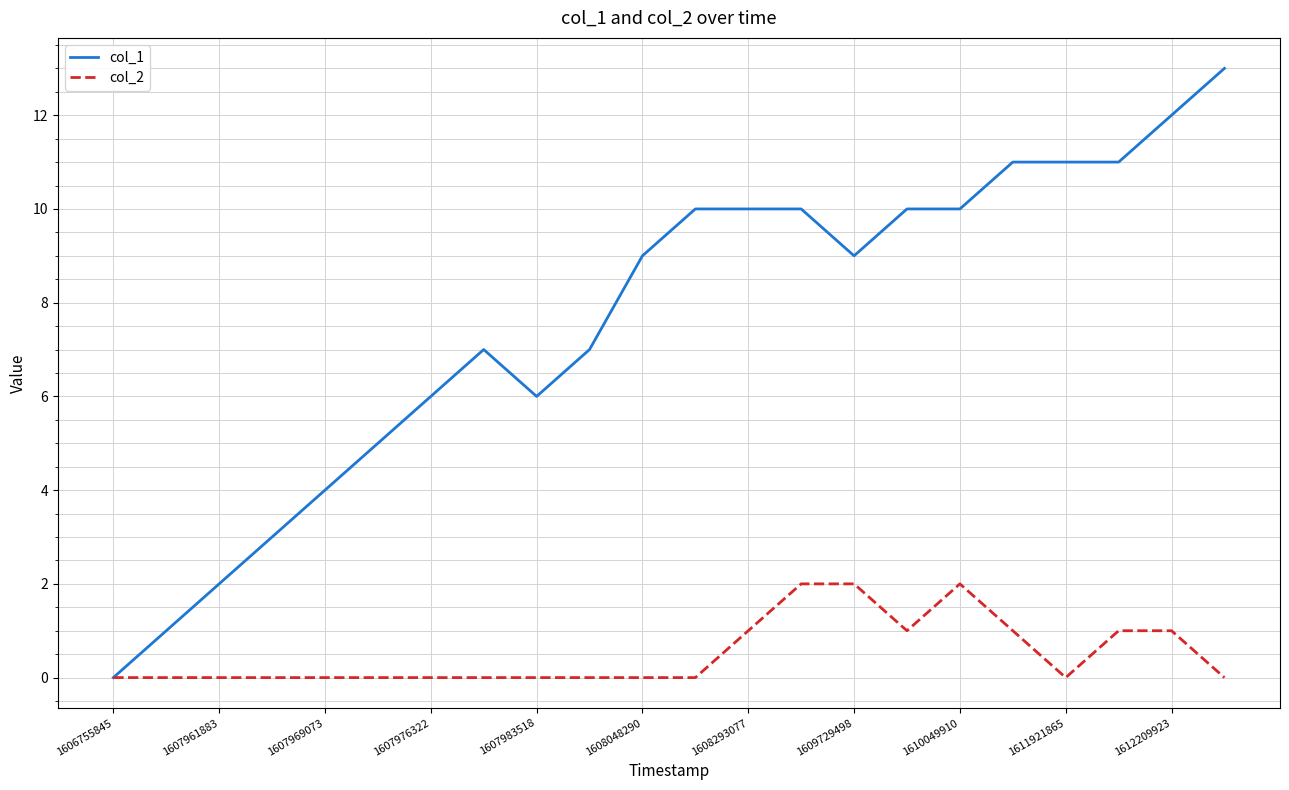

Which series has the largest total across all categories?

col_1